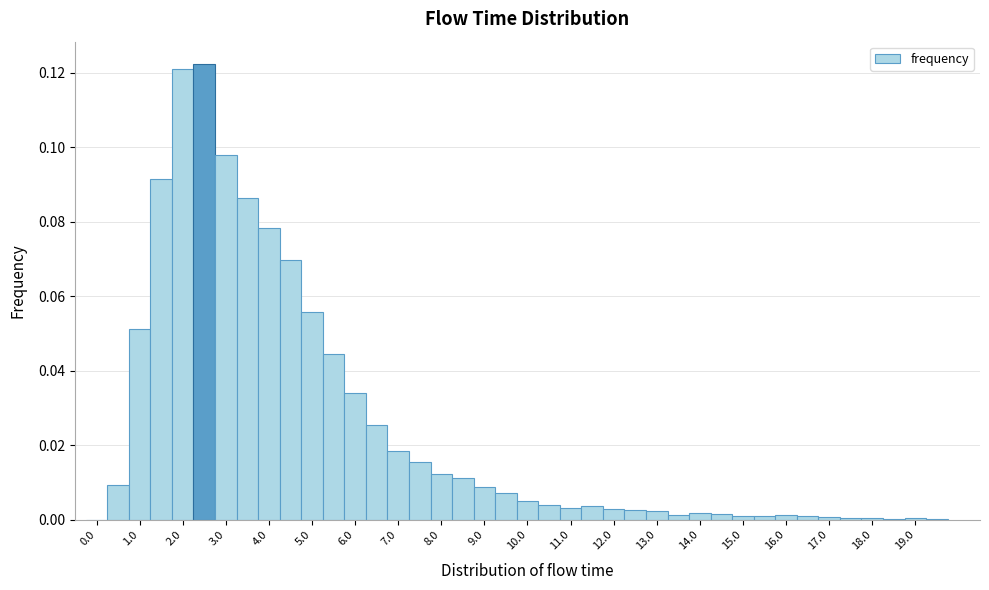

What is the height of the bar covering 3.75 to 4.25 on the x-axis? Neither the bar edges nor the heights are printed on the chart, so give them approximately, as read against the axes.

0.078